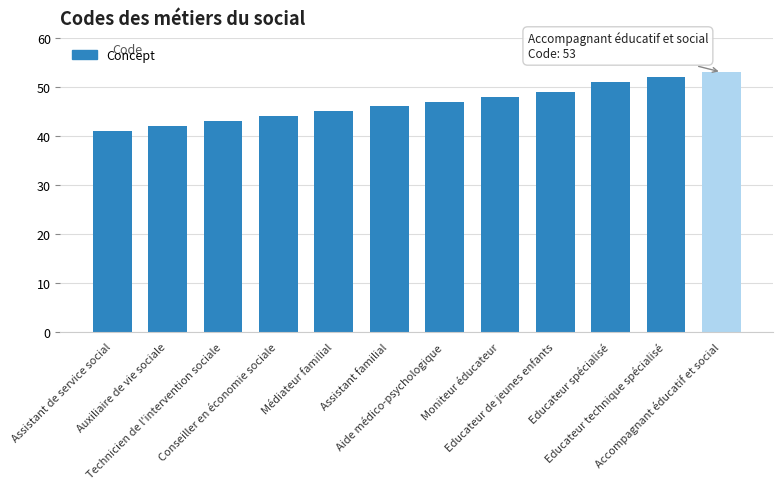

What is the change in value from Technicien de l'intervention sociale to Aide médico-psychologique?

+4